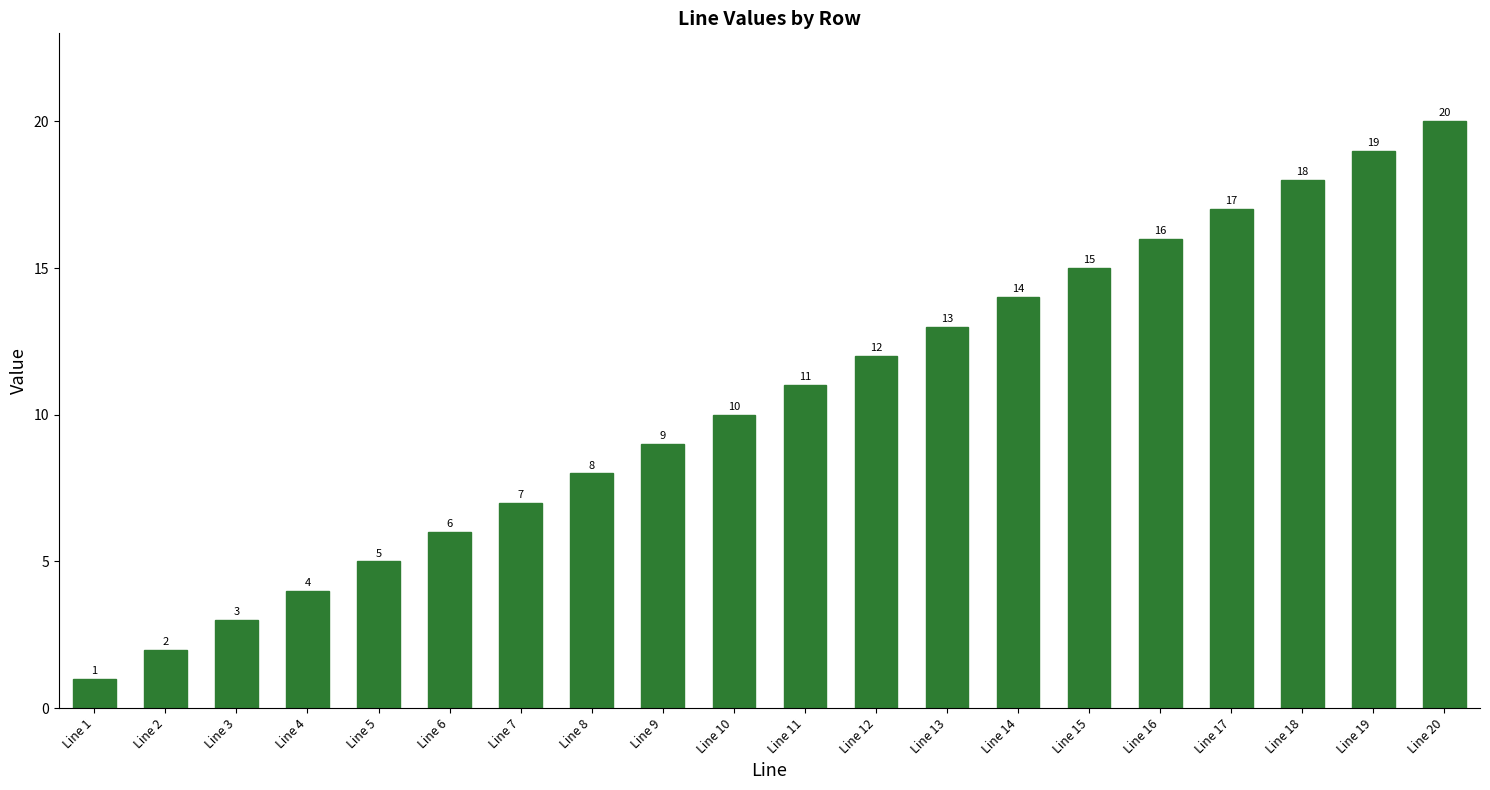

What is the maximum value shown in the chart?

20